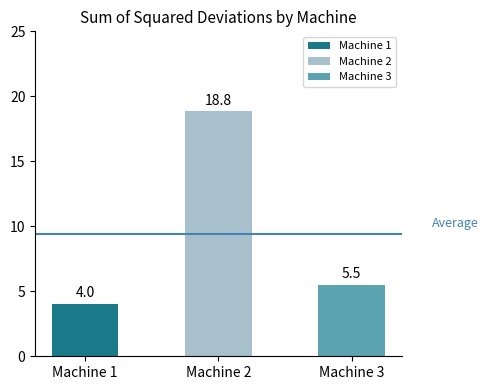

Does the chart contain stacked bars?

No